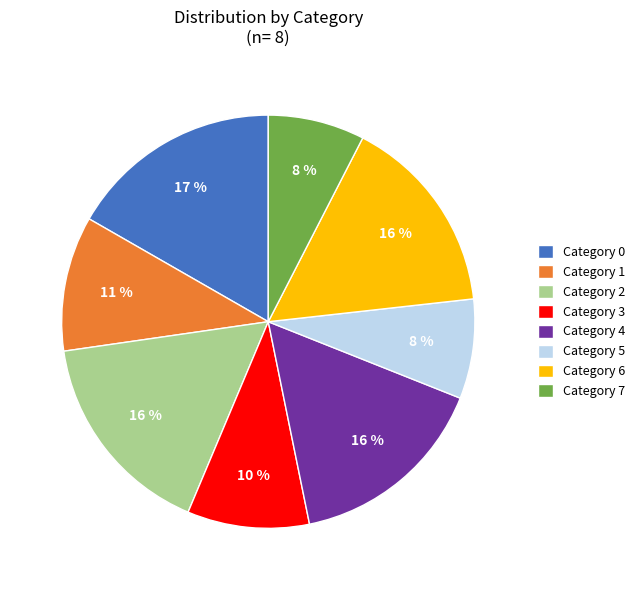

The Category 7 slice represents 8% of the pie. True or false?

True